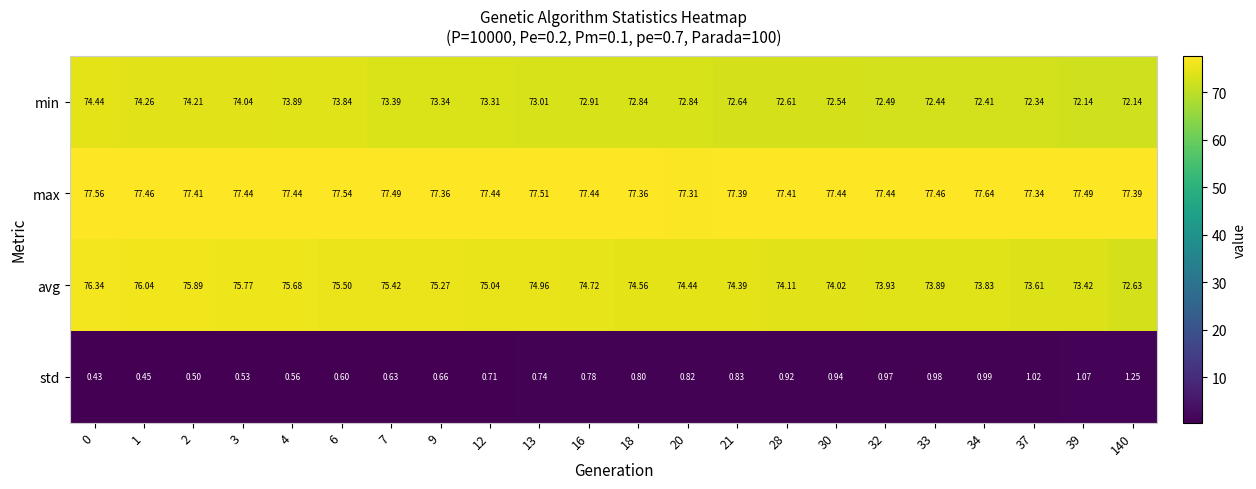

Is the value of max at 16 greater than the value of avg at 18?

Yes